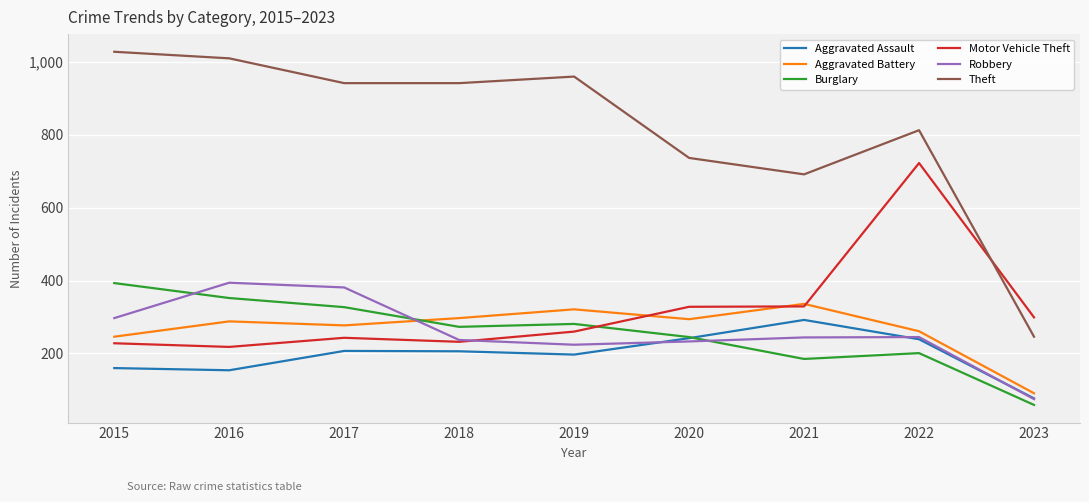

True or false: Burglary and Theft intersect in this chart.

False